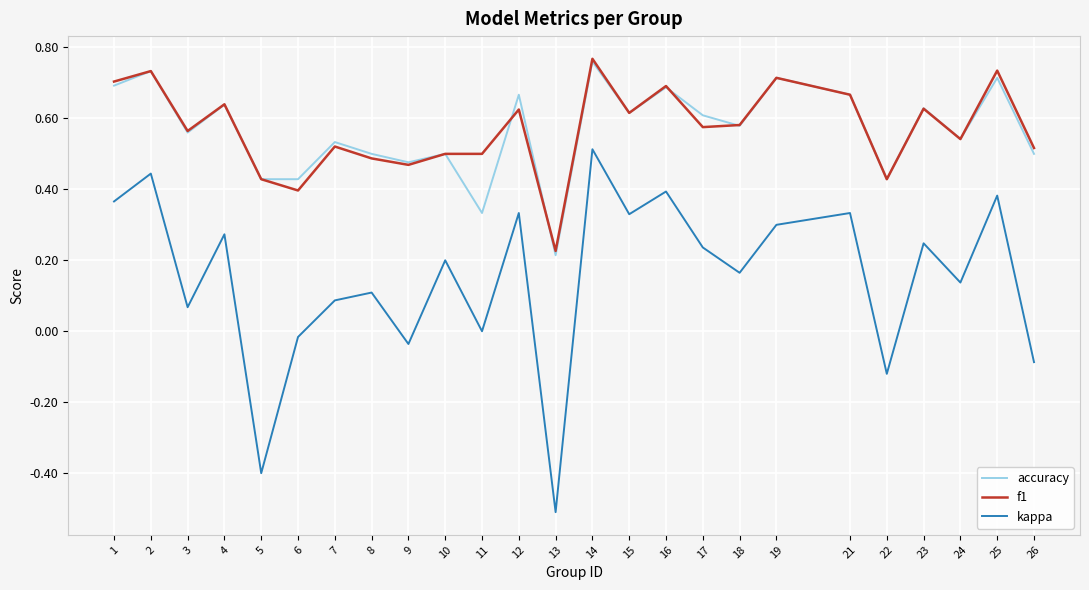

At which category does the chart reach its peak across all series?

14